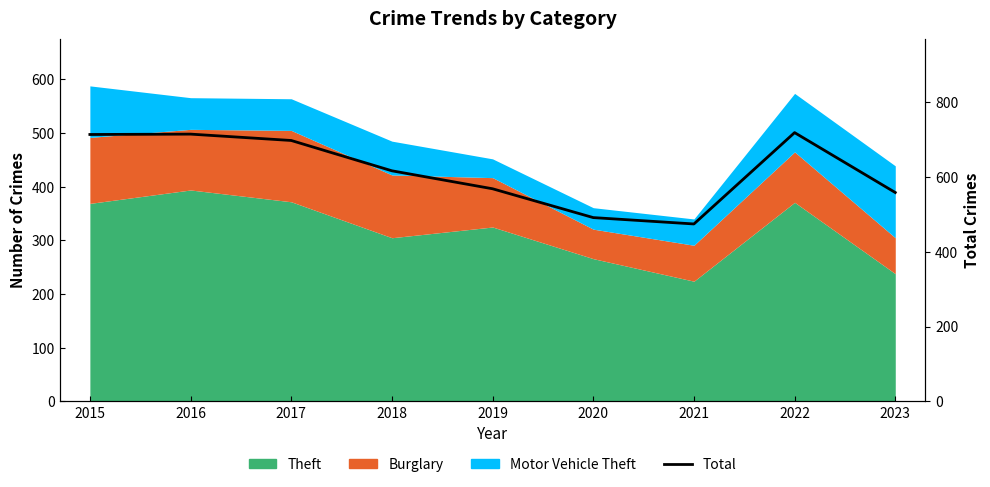

What is the smallest value displayed?

474